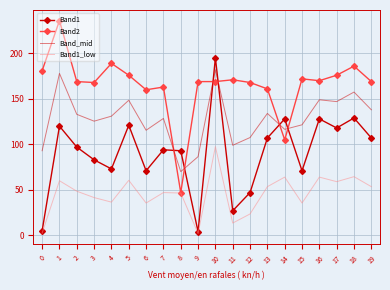

After their last crossing, which series has the higher values: Band1 or Band_mid?

Band_mid